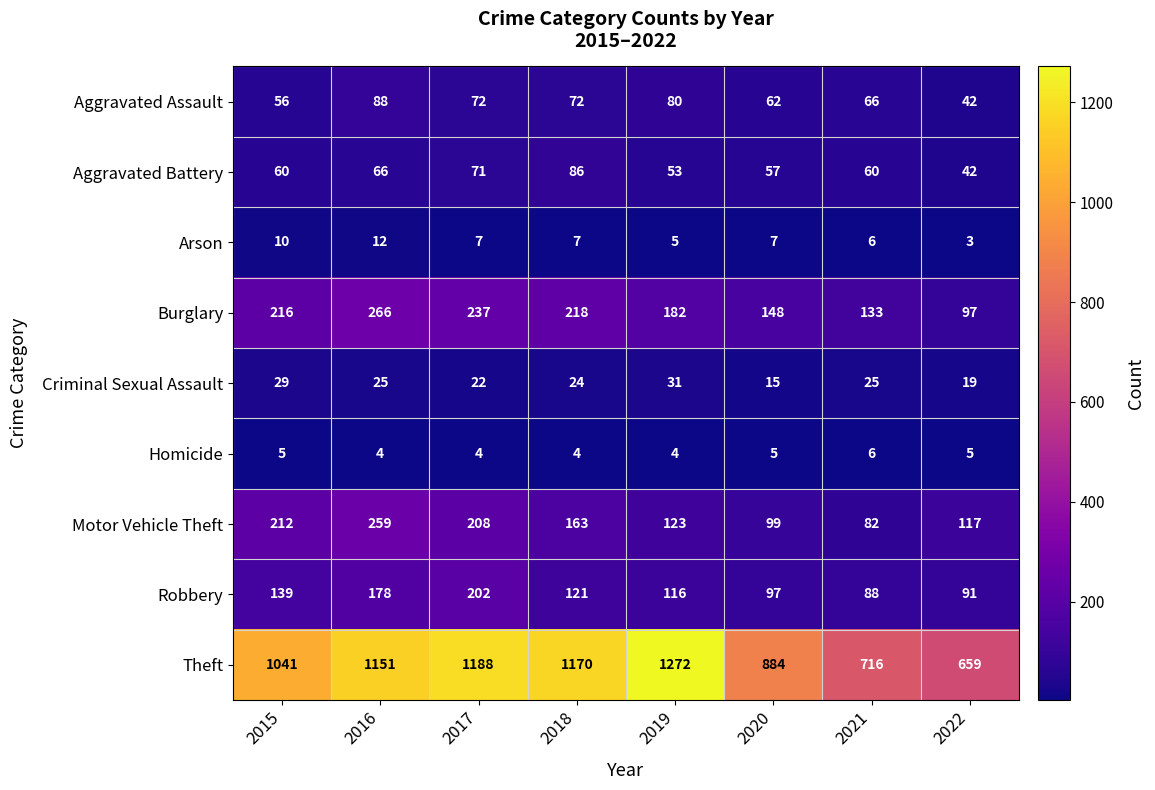

At which category is the sum across all series the highest?

2016